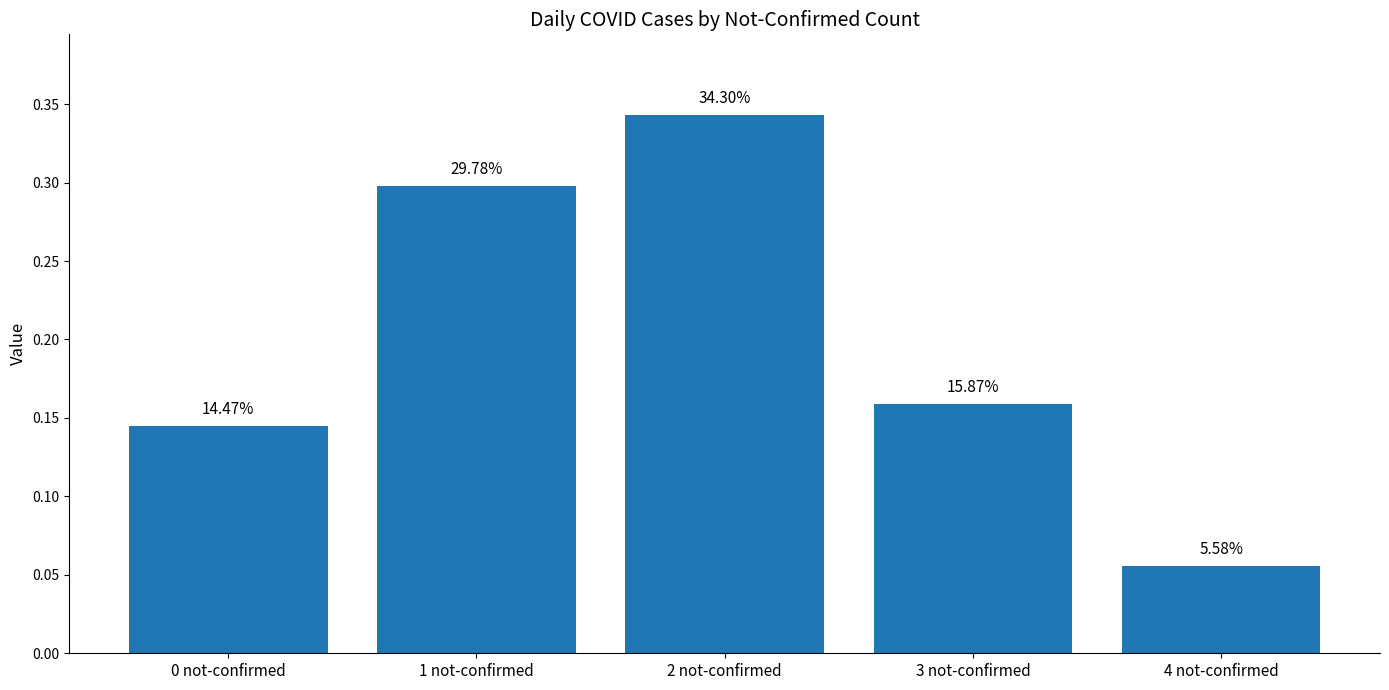

Are the bars horizontal?

No